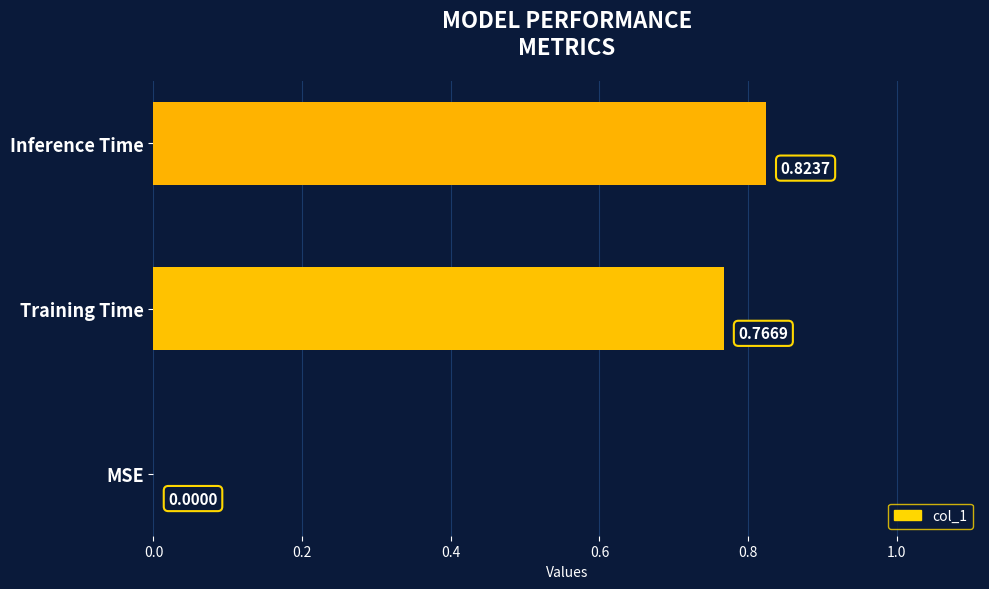

Are the bars grouped side by side (vs. stacked)?

No